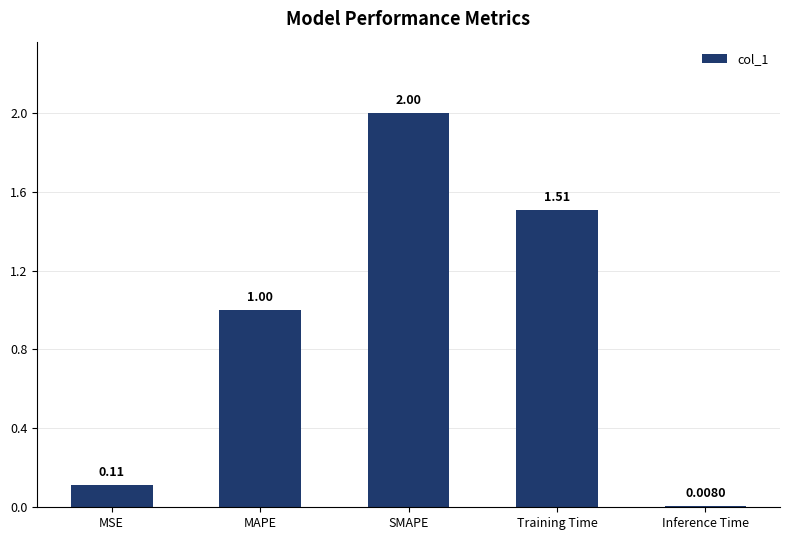

List the labels in order of value, largest first.

SMAPE, Training Time, MAPE, MSE, Inference Time